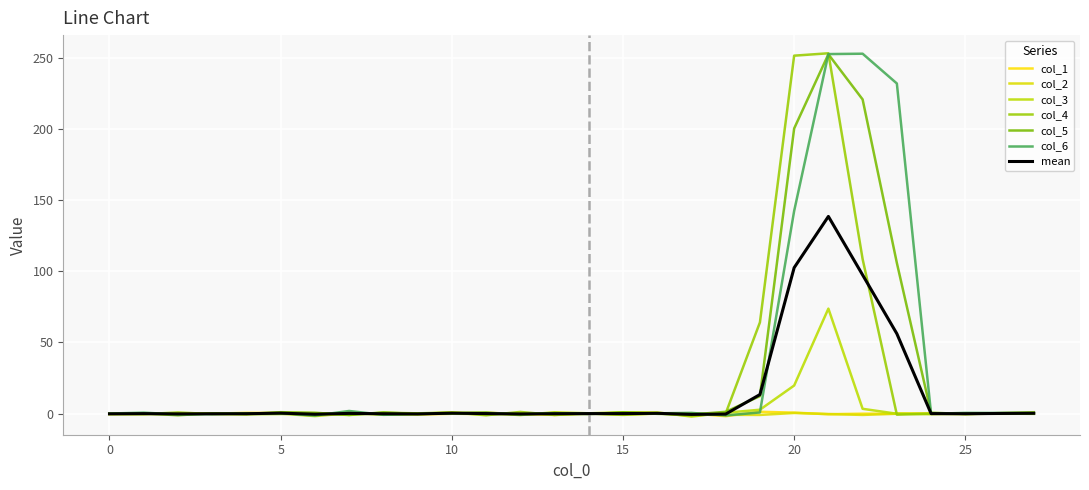

Does the chart have visible grid lines?

Yes